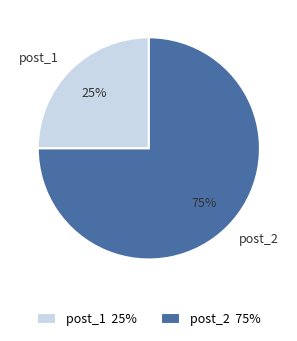

To the nearest percent, what is the difference between the post_1 and post_2 slice percentages?

50%